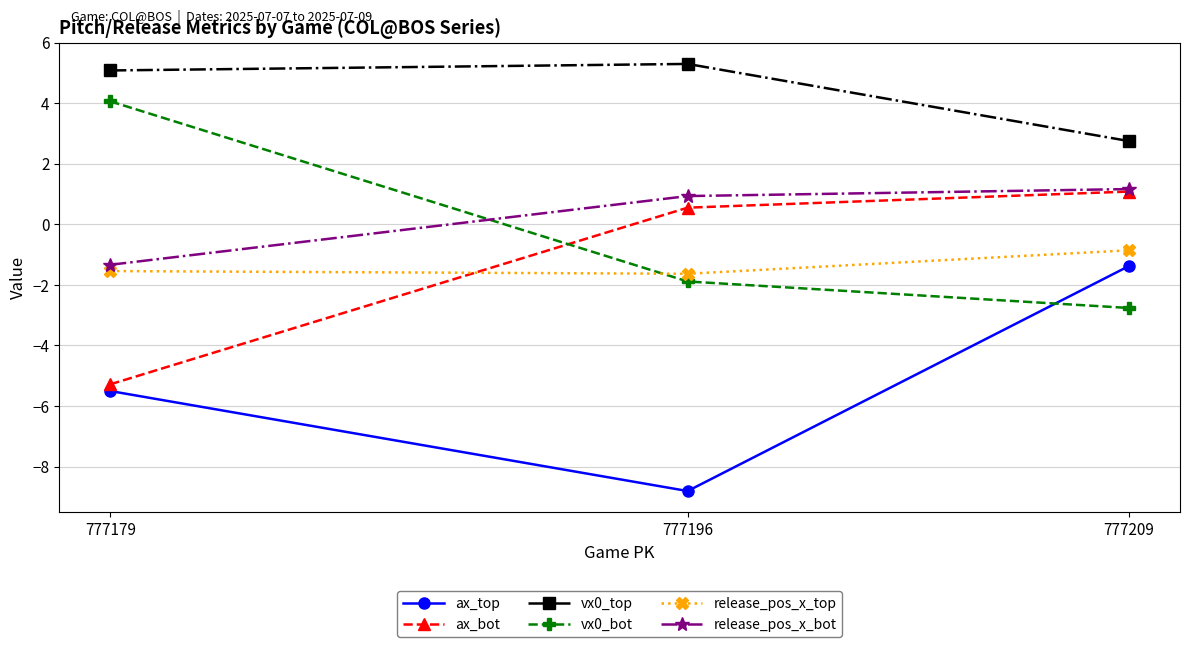

How many categories are shown in the chart?

3